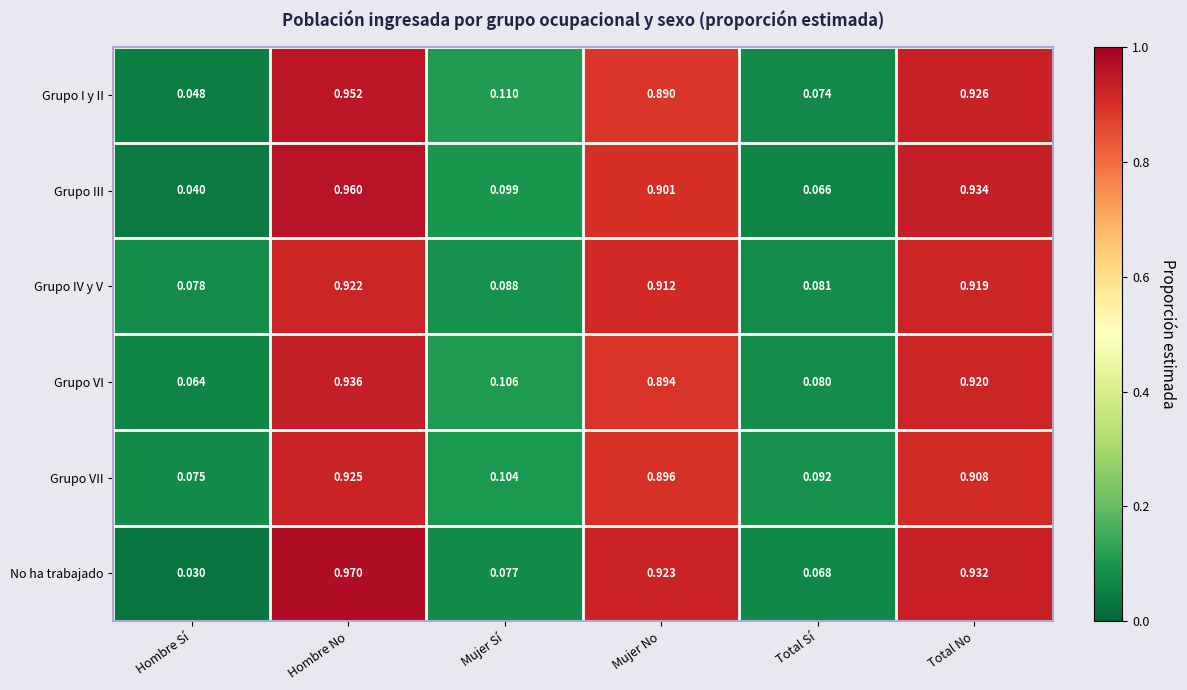

Where is Grupo I y II nearest to the value 0?

Hombre Sí